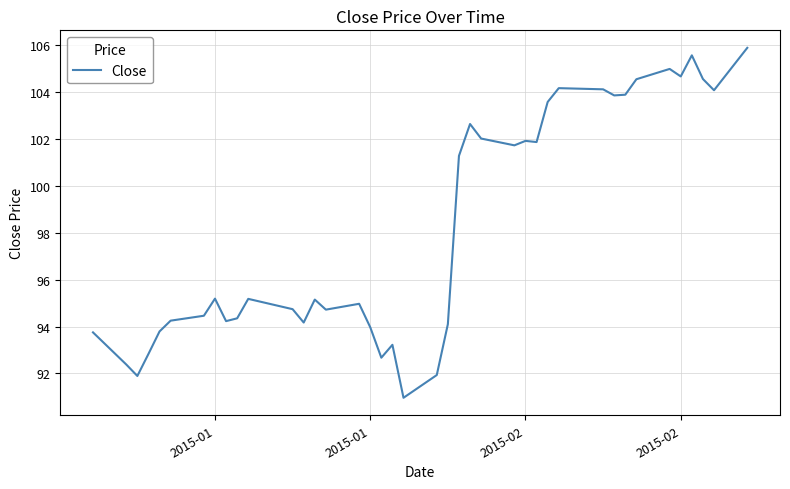

Does the chart display data point markers on the line(s)?

No